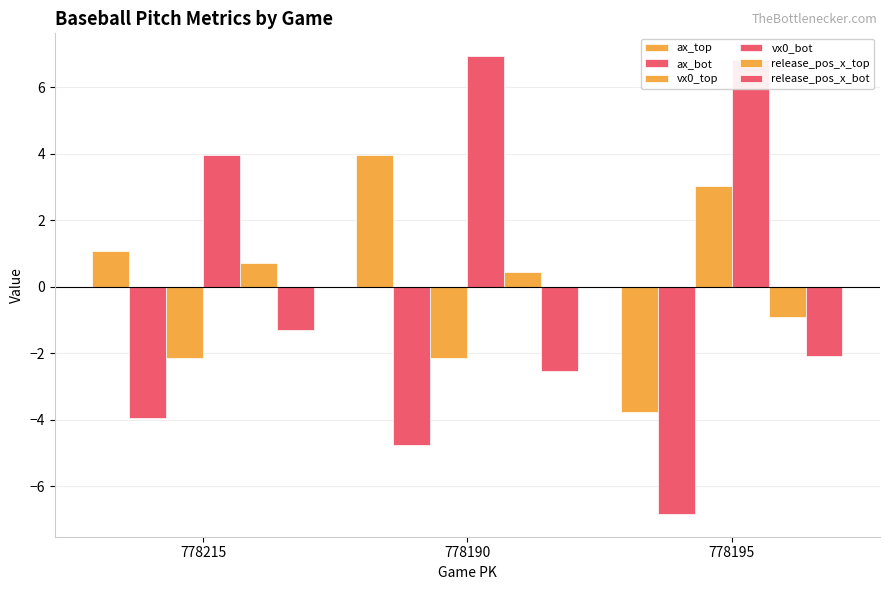

Does the chart contain stacked bars?

No